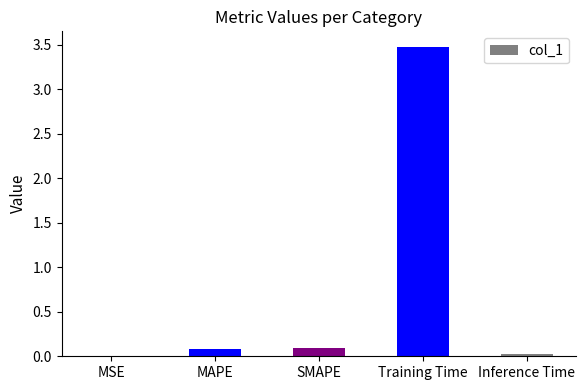

What is the change in value from MAPE to Inference Time?

-0.1